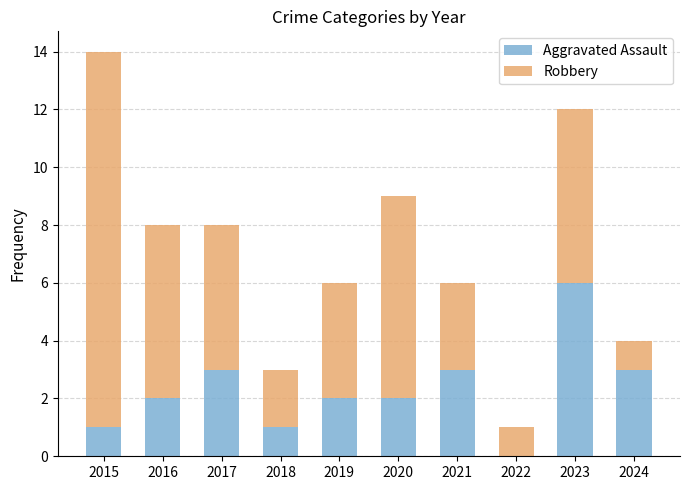

At which category is the sum across all series the highest?

2015